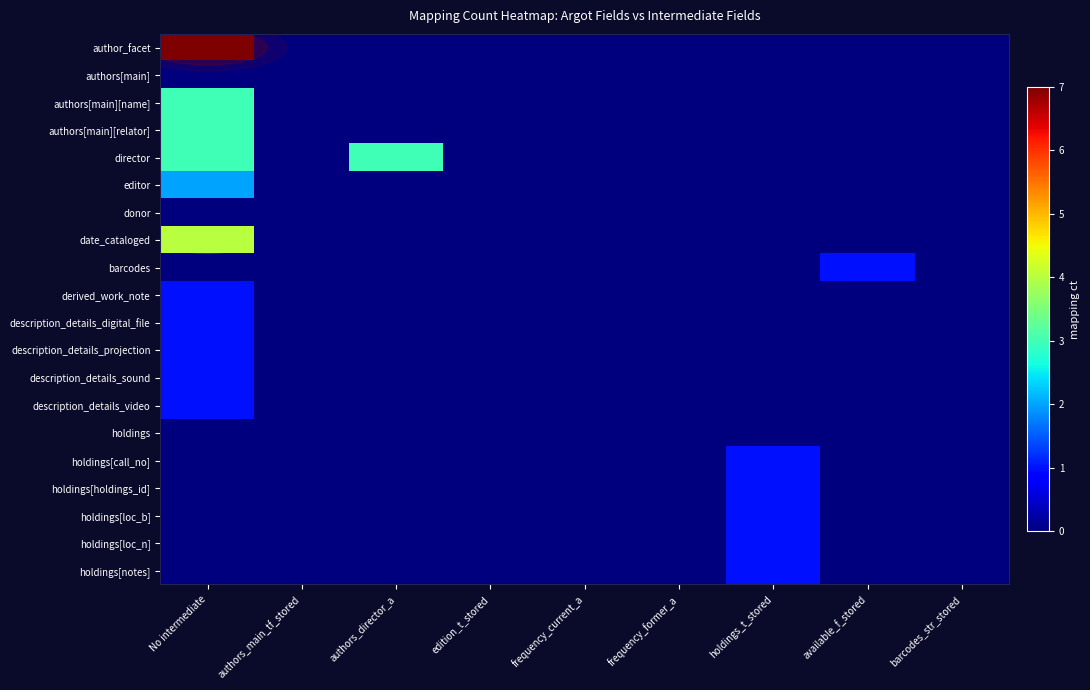

Reading left to right, what are all the values shown in this chart?

author_facet: No intermediate=7	authors_main_tf_stored=0	authors_director_a=0	edition_t_stored=0	frequency_current_a=0	frequency_former_a=0	holdings_t_stored=0	available_f_stored=0	barcodes_str_stored=0
authors[main]: No intermediate=0	authors_main_tf_stored=0	authors_director_a=0	edition_t_stored=0	frequency_current_a=0	frequency_former_a=0	holdings_t_stored=0	available_f_stored=0	barcodes_str_stored=0
authors[main][name]: No intermediate=3	authors_main_tf_stored=0	authors_director_a=0	edition_t_stored=0	frequency_current_a=0	frequency_former_a=0	holdings_t_stored=0	available_f_stored=0	barcodes_str_stored=0
authors[main][relator]: No intermediate=3	authors_main_tf_stored=0	authors_director_a=0	edition_t_stored=0	frequency_current_a=0	frequency_former_a=0	holdings_t_stored=0	available_f_stored=0	barcodes_str_stored=0
director: No intermediate=3	authors_main_tf_stored=0	authors_director_a=3	edition_t_stored=0	frequency_current_a=0	frequency_former_a=0	holdings_t_stored=0	available_f_stored=0	barcodes_str_stored=0
editor: No intermediate=2	authors_main_tf_stored=0	authors_director_a=0	edition_t_stored=0	frequency_current_a=0	frequency_former_a=0	holdings_t_stored=0	available_f_stored=0	barcodes_str_stored=0
donor: No intermediate=0	authors_main_tf_stored=0	authors_director_a=0	edition_t_stored=0	frequency_current_a=0	frequency_former_a=0	holdings_t_stored=0	available_f_stored=0	barcodes_str_stored=0
date_cataloged: No intermediate=4	authors_main_tf_stored=0	authors_director_a=0	edition_t_stored=0	frequency_current_a=0	frequency_former_a=0	holdings_t_stored=0	available_f_stored=0	barcodes_str_stored=0
barcodes: No intermediate=0	authors_main_tf_stored=0	authors_director_a=0	edition_t_stored=0	frequency_current_a=0	frequency_former_a=0	holdings_t_stored=0	available_f_stored=1	barcodes_str_stored=0
derived_work_note: No intermediate=1	authors_main_tf_stored=0	authors_director_a=0	edition_t_stored=0	frequency_current_a=0	frequency_former_a=0	holdings_t_stored=0	available_f_stored=0	barcodes_str_stored=0
description_details_digital_file: No intermediate=1	authors_main_tf_stored=0	authors_director_a=0	edition_t_stored=0	frequency_current_a=0	frequency_former_a=0	holdings_t_stored=0	available_f_stored=0	barcodes_str_stored=0
description_details_projection: No intermediate=1	authors_main_tf_stored=0	authors_director_a=0	edition_t_stored=0	frequency_current_a=0	frequency_former_a=0	holdings_t_stored=0	available_f_stored=0	barcodes_str_stored=0
description_details_sound: No intermediate=1	authors_main_tf_stored=0	authors_director_a=0	edition_t_stored=0	frequency_current_a=0	frequency_former_a=0	holdings_t_stored=0	available_f_stored=0	barcodes_str_stored=0
description_details_video: No intermediate=1	authors_main_tf_stored=0	authors_director_a=0	edition_t_stored=0	frequency_current_a=0	frequency_former_a=0	holdings_t_stored=0	available_f_stored=0	barcodes_str_stored=0
holdings: No intermediate=0	authors_main_tf_stored=0	authors_director_a=0	edition_t_stored=0	frequency_current_a=0	frequency_former_a=0	holdings_t_stored=0	available_f_stored=0	barcodes_str_stored=0
holdings[call_no]: No intermediate=0	authors_main_tf_stored=0	authors_director_a=0	edition_t_stored=0	frequency_current_a=0	frequency_former_a=0	holdings_t_stored=1	available_f_stored=0	barcodes_str_stored=0
holdings[holdings_id]: No intermediate=0	authors_main_tf_stored=0	authors_director_a=0	edition_t_stored=0	frequency_current_a=0	frequency_former_a=0	holdings_t_stored=1	available_f_stored=0	barcodes_str_stored=0
holdings[loc_b]: No intermediate=0	authors_main_tf_stored=0	authors_director_a=0	edition_t_stored=0	frequency_current_a=0	frequency_former_a=0	holdings_t_stored=1	available_f_stored=0	barcodes_str_stored=0
holdings[loc_n]: No intermediate=0	authors_main_tf_stored=0	authors_director_a=0	edition_t_stored=0	frequency_current_a=0	frequency_former_a=0	holdings_t_stored=1	available_f_stored=0	barcodes_str_stored=0
holdings[notes]: No intermediate=0	authors_main_tf_stored=0	authors_director_a=0	edition_t_stored=0	frequency_current_a=0	frequency_former_a=0	holdings_t_stored=1	available_f_stored=0	barcodes_str_stored=0